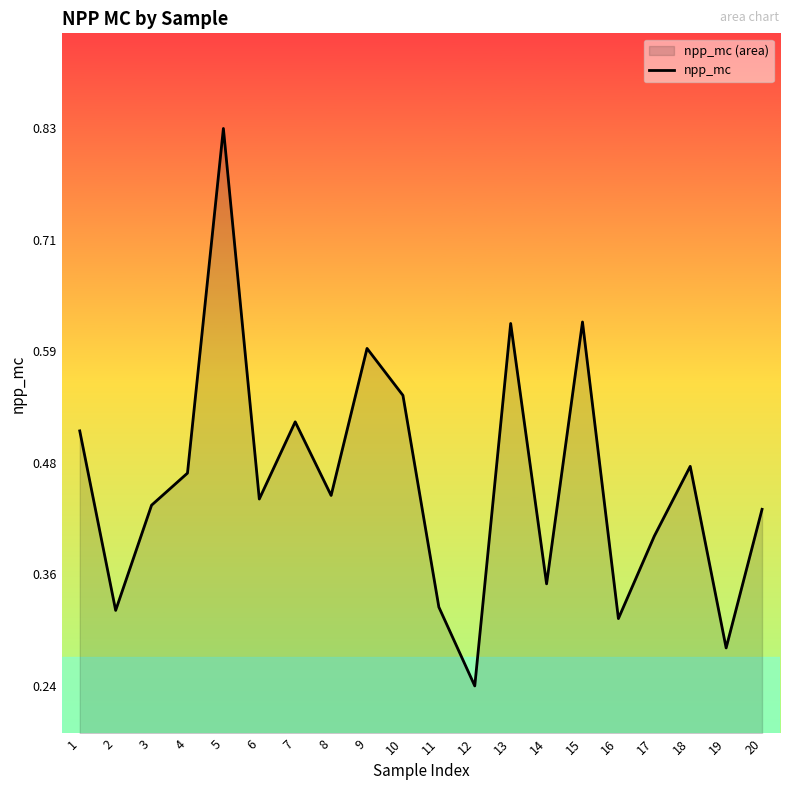

What is the sum of all values?

9.1